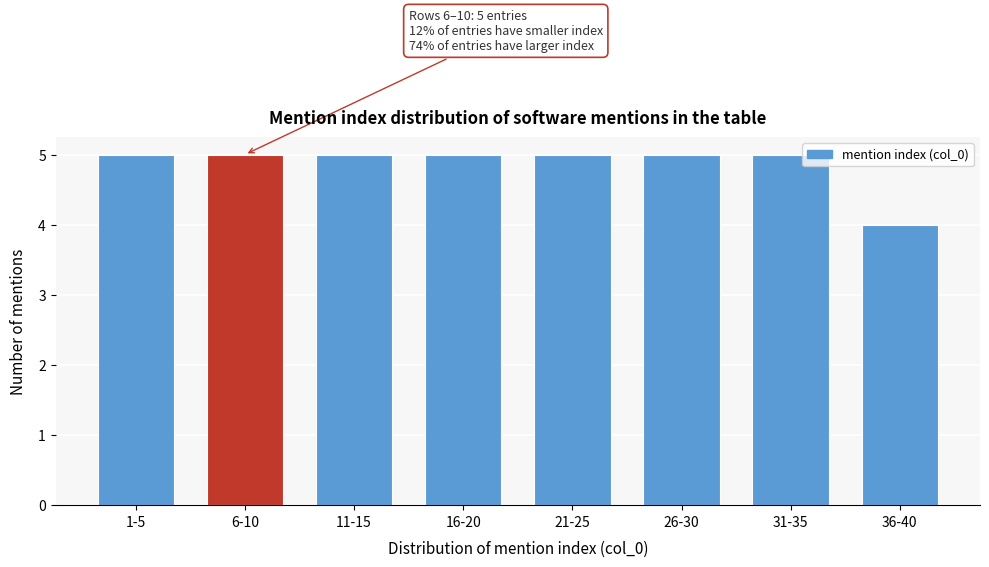

Reading left to right, what are all the values shown in this chart?

5	5	5	5	5	5	5	4